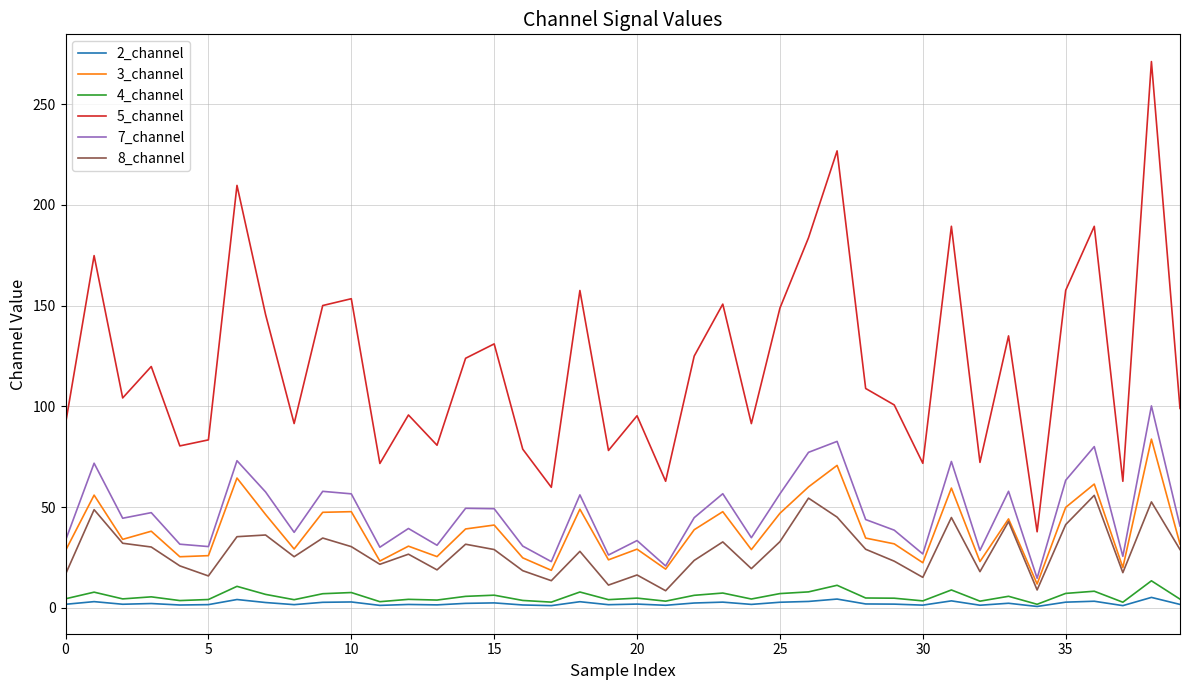

Which series has the widest spread of values?

5_channel